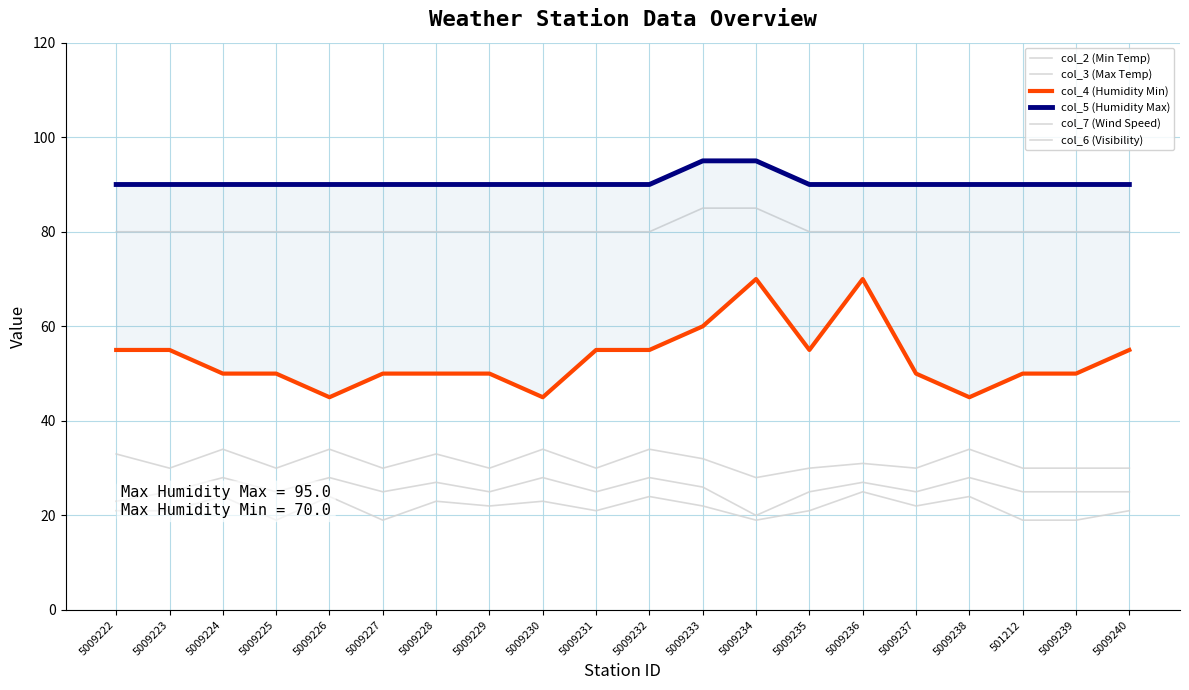

Which category has the highest value in the col_7 (Wind Speed) series?

5009224